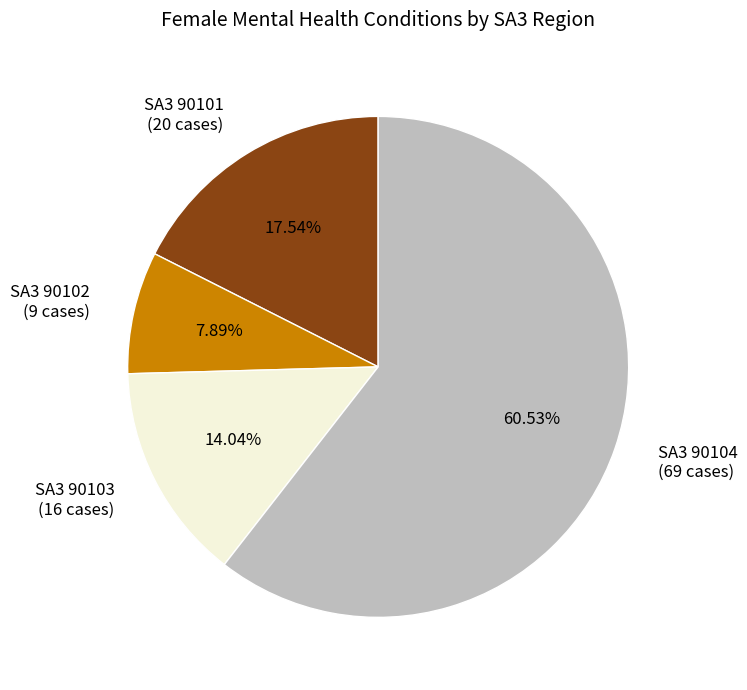

Between SA3 90103 (16 cases) and SA3 90101 (20 cases), which is larger?

SA3 90101 (20 cases)